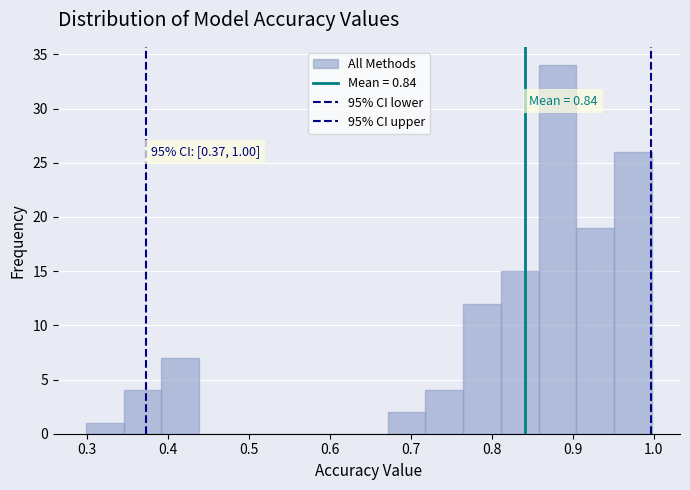

Over which range of the x-axis is the bar tallest?

0.86 to 0.90